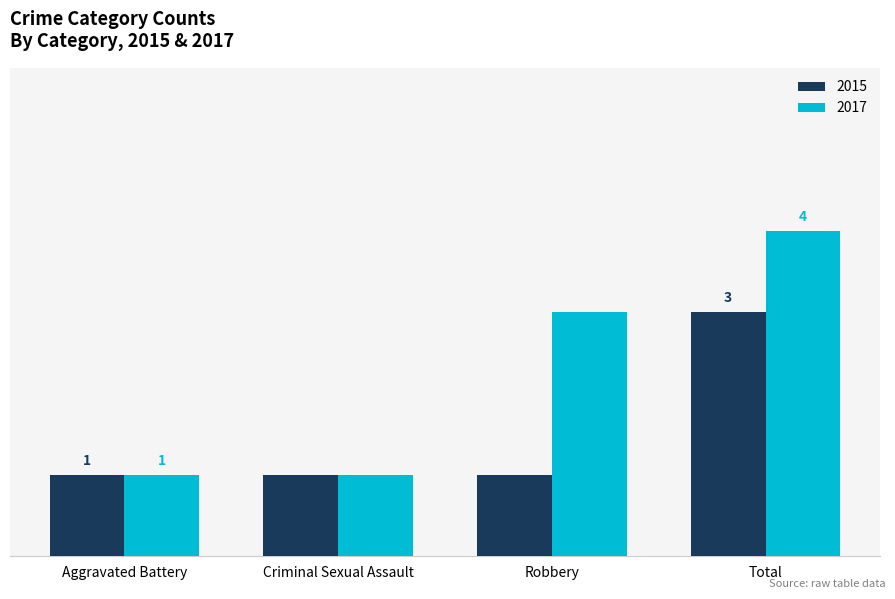

At which category is the sum across all series the highest?

Total